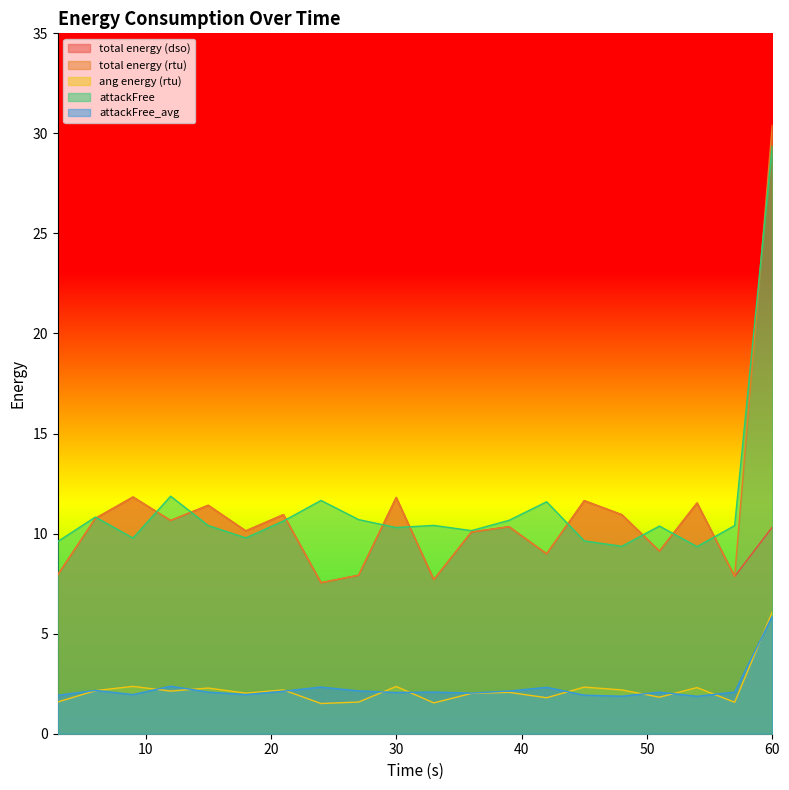

What is the minimum value shown in the chart?

1.5